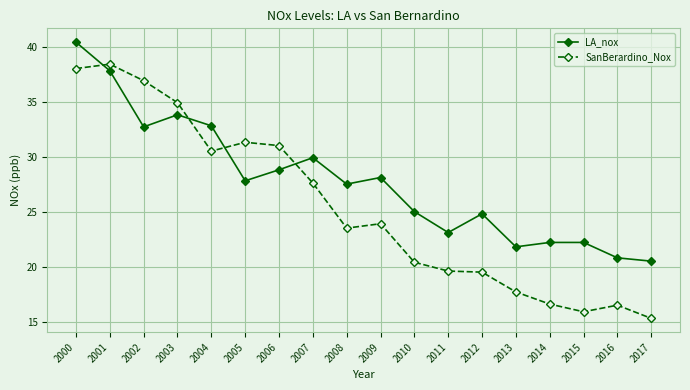

True or false: LA_nox has more than 0 interior local peaks.

True